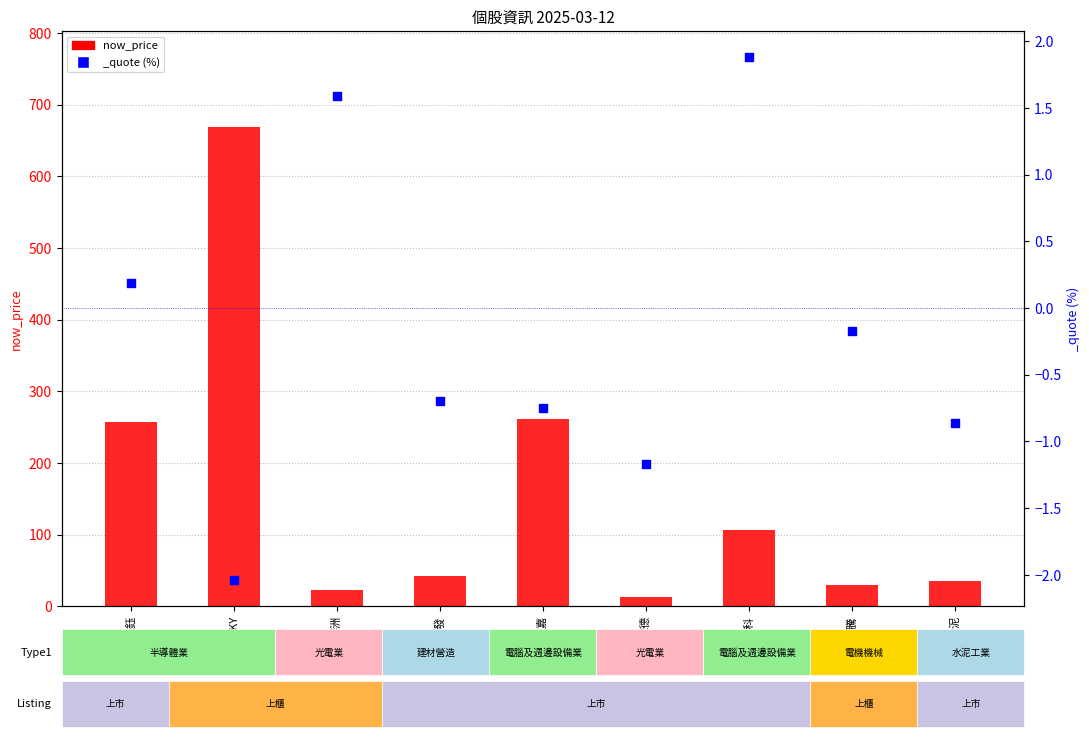

Approximately how many times larger is the value at 譜瑞-KY compared to 台泥?

19.4